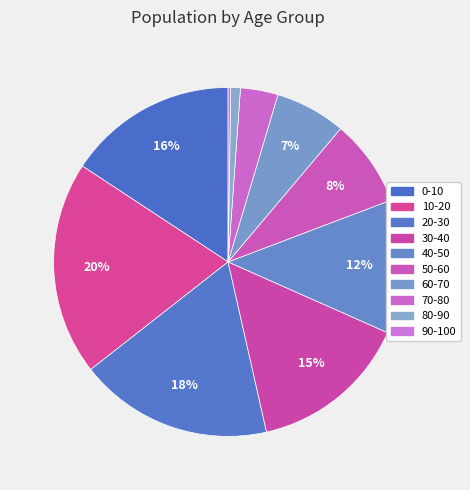

How many slices are in this pie chart?

10